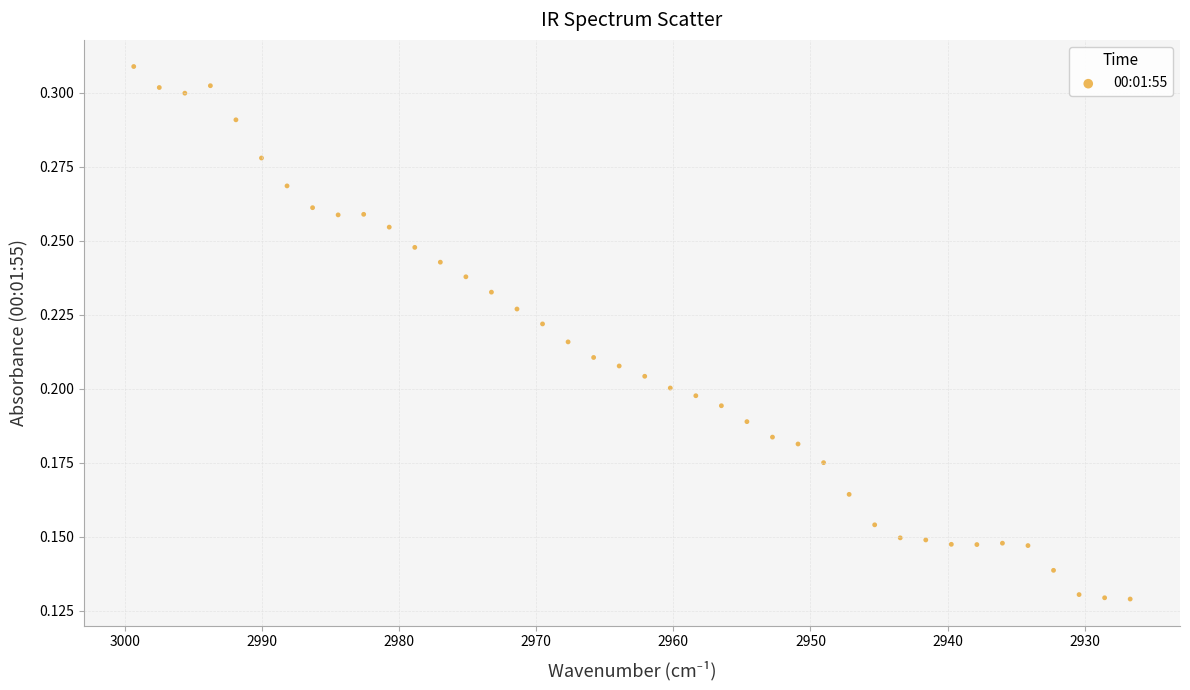

What is the range of X values (max minus min)?

72.7